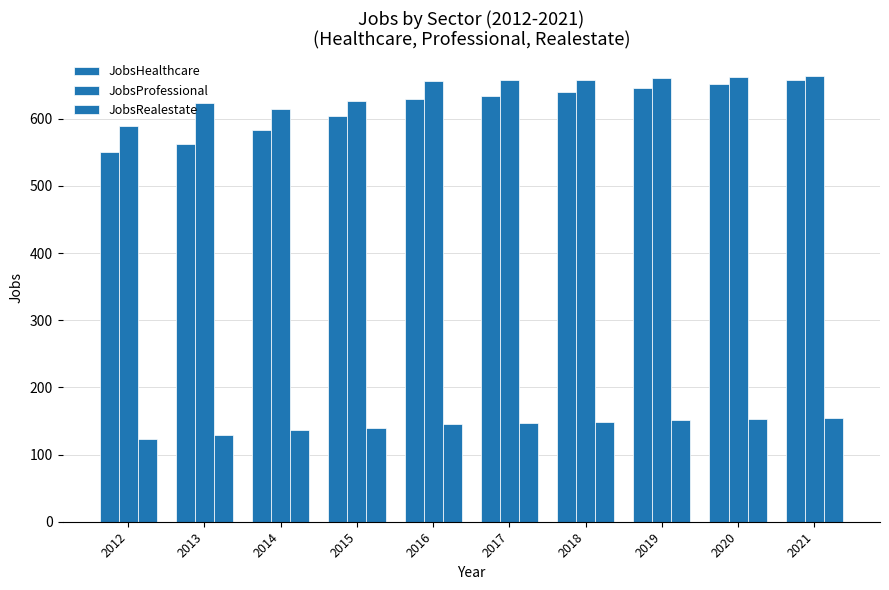

List the series in order of their peak value, highest first.

JobsProfessional, JobsHealthcare, JobsRealestate